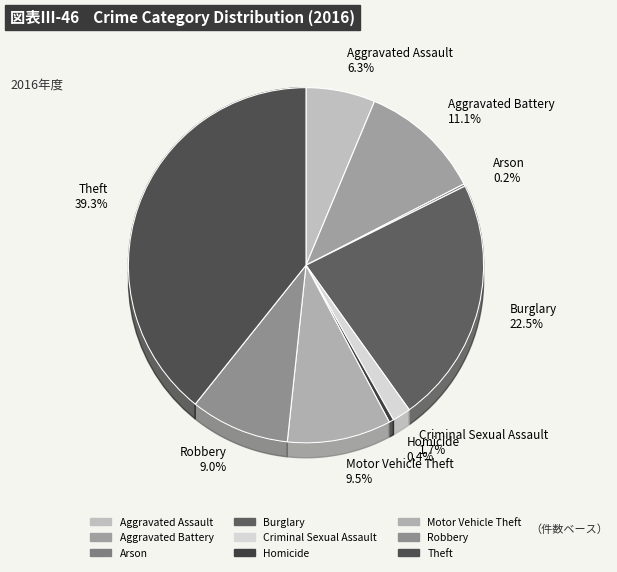

Count the number of slices in the pie.

9